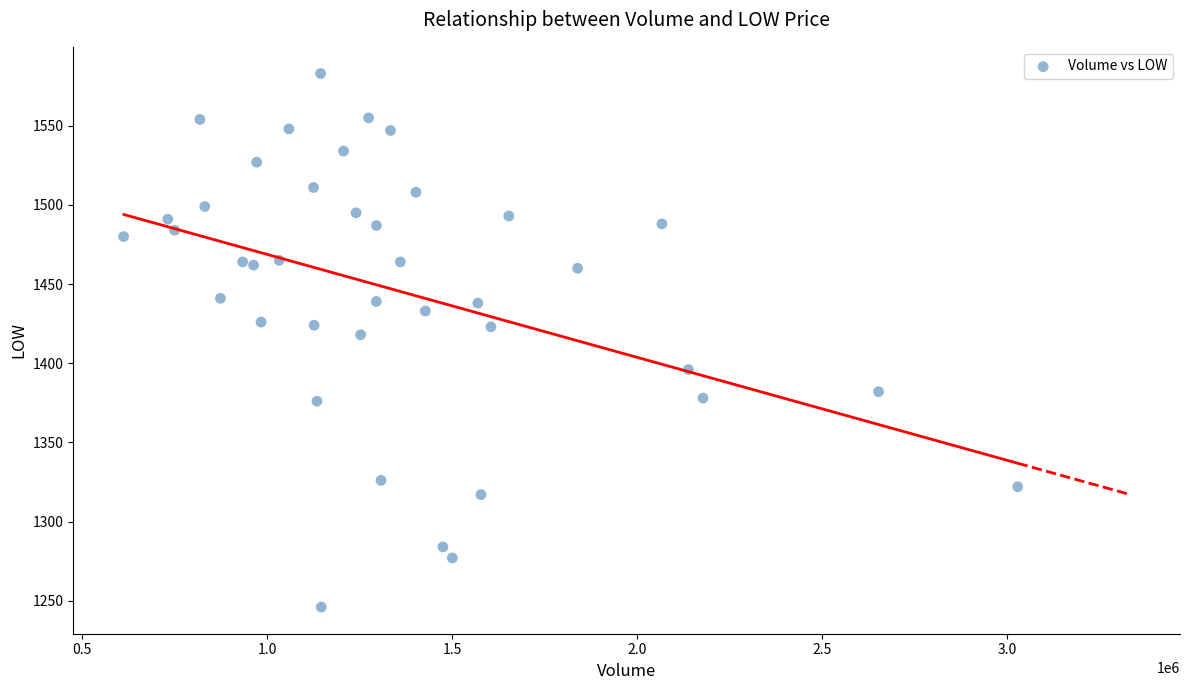

What Y value in the scatter plot is closest to 1414?

1418